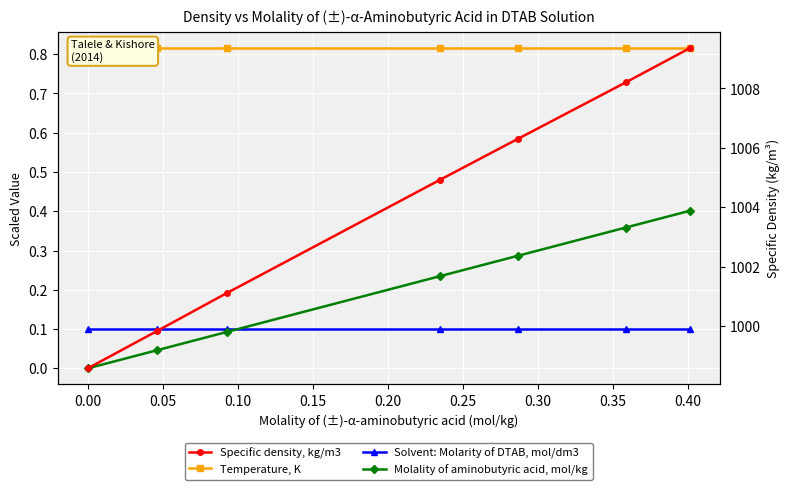

Is the value of Solvent: Molarity of DTAB, mol/dm3 at 0.15 greater than the value of Specific density, kg/m3 at 0.20?

No